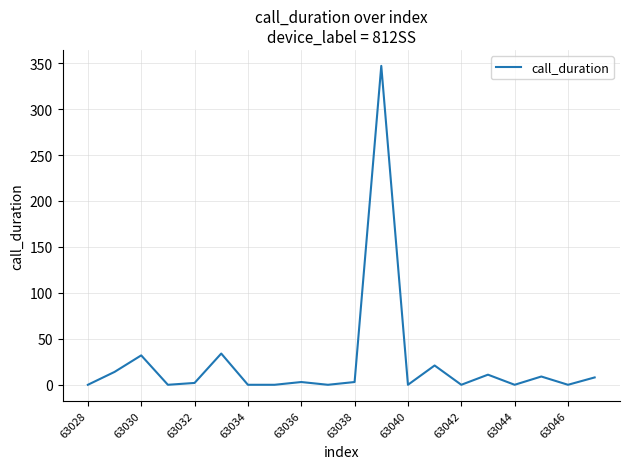

What is the difference between the maximum and minimum values?

347